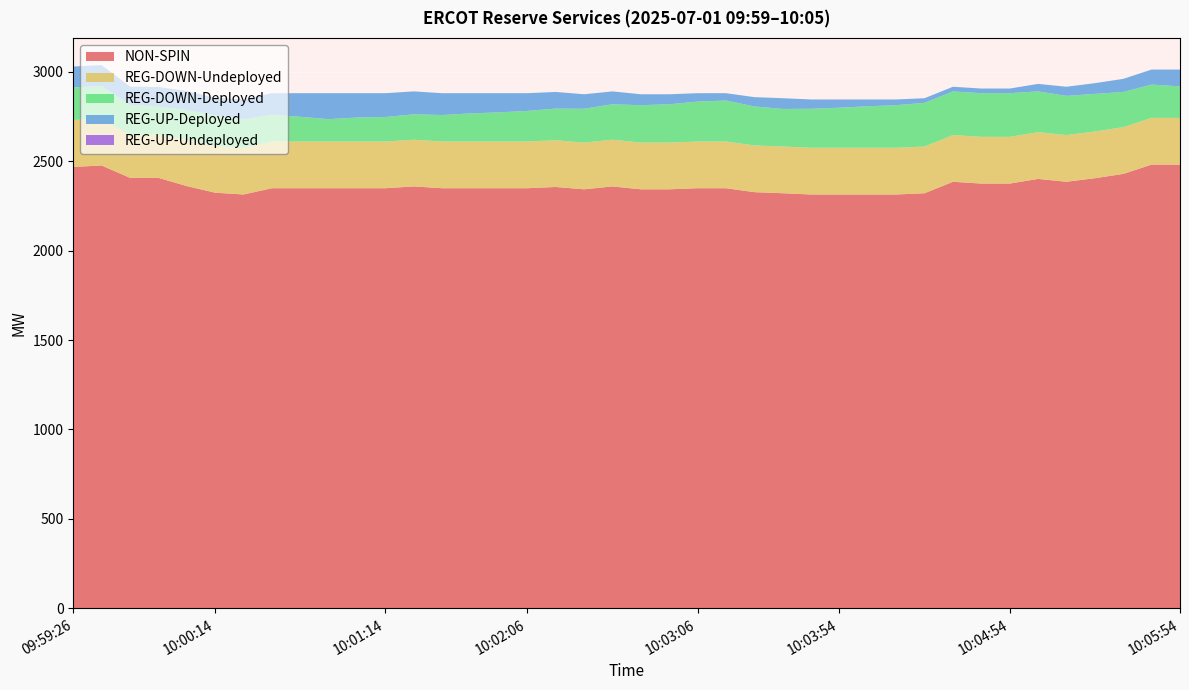

Reading left to right, what are all the values shown in this chart?

NON-SPIN: 2467	2475	2406	2406	2360	2323	2313	2348	2348	2348	2348	2348	2358	2348	2348	2348	2348	2355	2342	2358	2342	2342	2348	2348	2326	2320	2313	2313	2313	2313	2320	2384	2374	2374	2400	2384	2404	2428	2480	2480
REG-UP-Deployed: 117	117	102	111	106	99	111	120	132	145	136	133	128	122	113	107	99	93	81	72	61	56	47	41	52	60	52	46	38	32	26	26	26	26	42	51	60	73	84	94
REG-DOWN-Deployed: 182	182	167	156	164	171	159	150	138	125	134	137	142	148	157	163	171	177	189	198	209	214	223	229	218	210	218	224	232	238	244	244	244	244	228	219	210	197	186	176
REG-DOWN-Undeployed: 262	262	241	241	261	261	261	261	261	261	261	261	261	261	261	261	261	261	261	261	261	261	261	261	261	261	261	261	261	261	261	261	261	261	261	261	261	261	261	261
REG-UP-Undeployed: 0	0	0	0	0	0	0	0	0	0	0	0	0	0	0	0	0	0	0	0	0	0	0	0	0	0	0	0	0	0	0	0	0	0	0	0	0	0	0	0